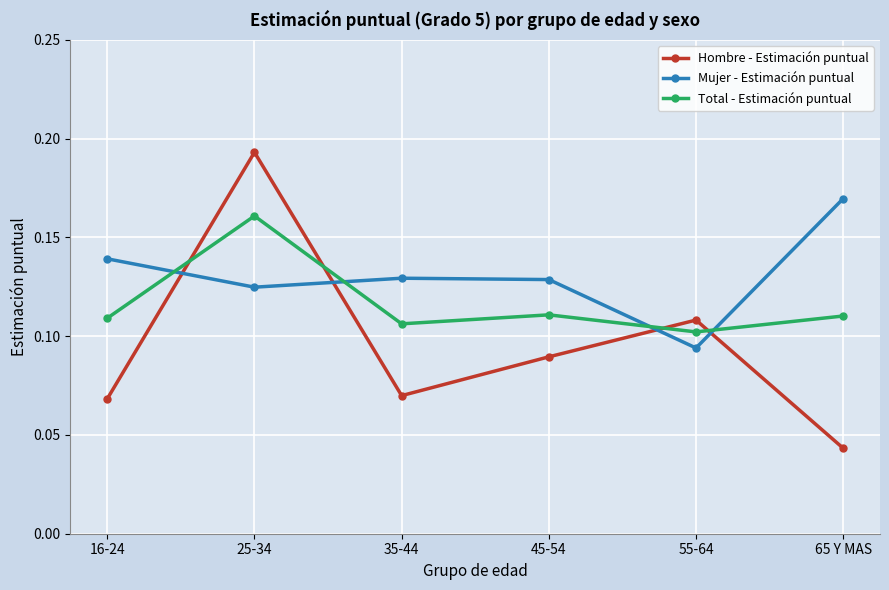

What is the total value across all series at 45-54?

0.3